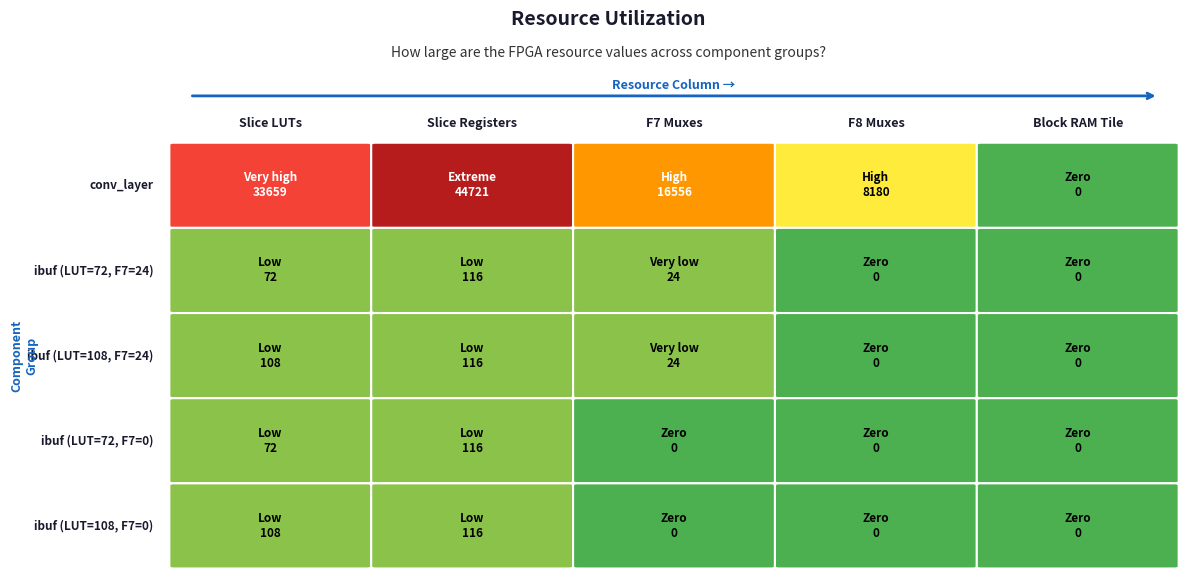

What is the maximum value for ibuf_group_72b?

116